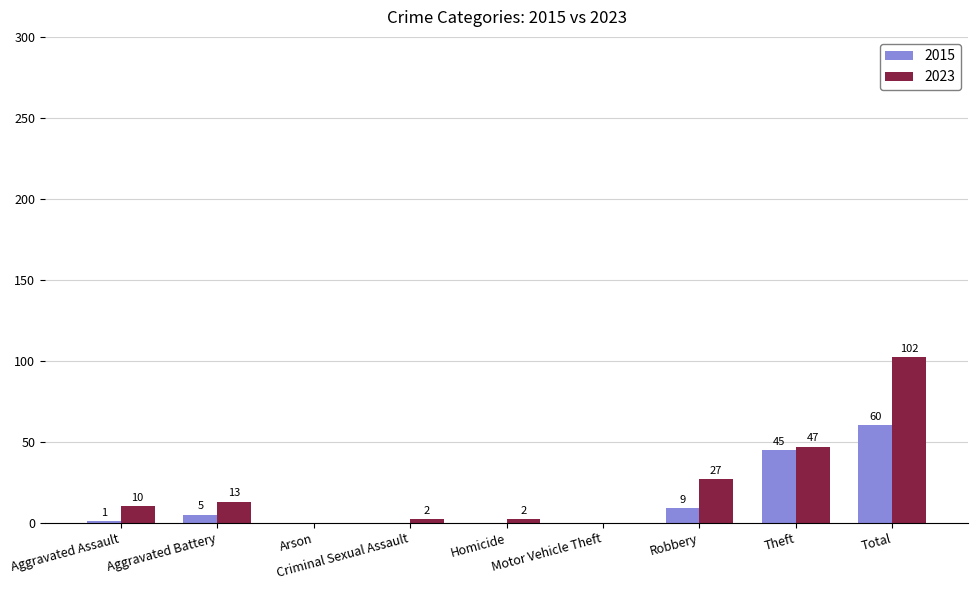

Is it true that 2023 equals 2 at Criminal Sexual Assault?

True